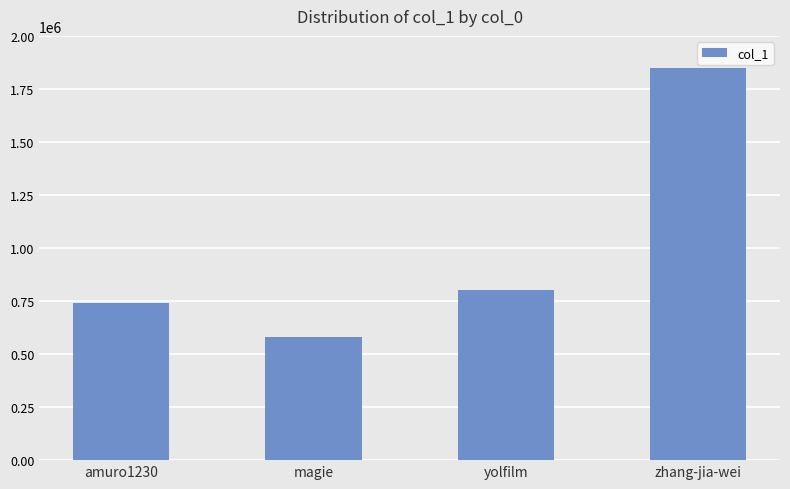

Reading left to right, extract all data points from this chart.

amuro1230=740822	magie=580414	yolfilm=800331	zhang-jia-wei=1849245